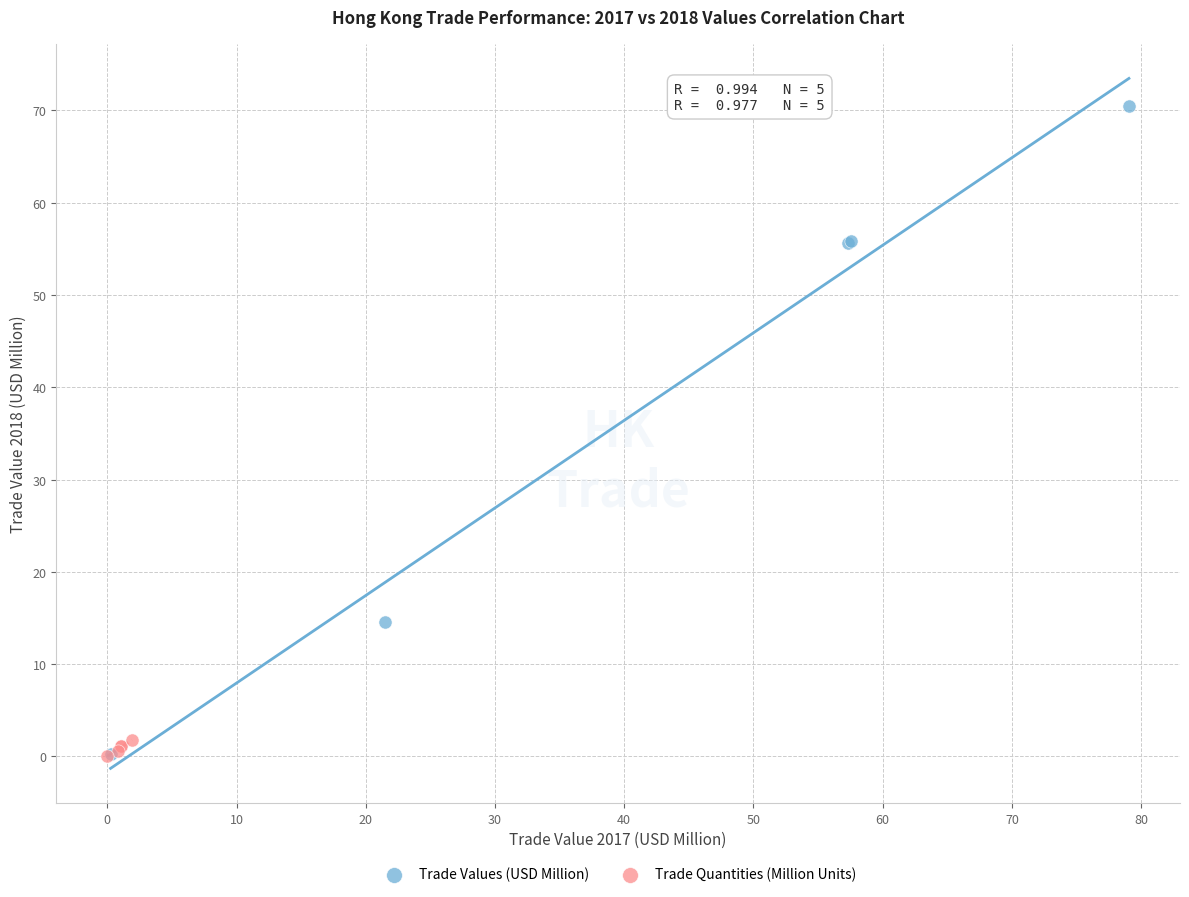

Which series reaches the maximum Y coordinate?

Trade Values (USD Million)